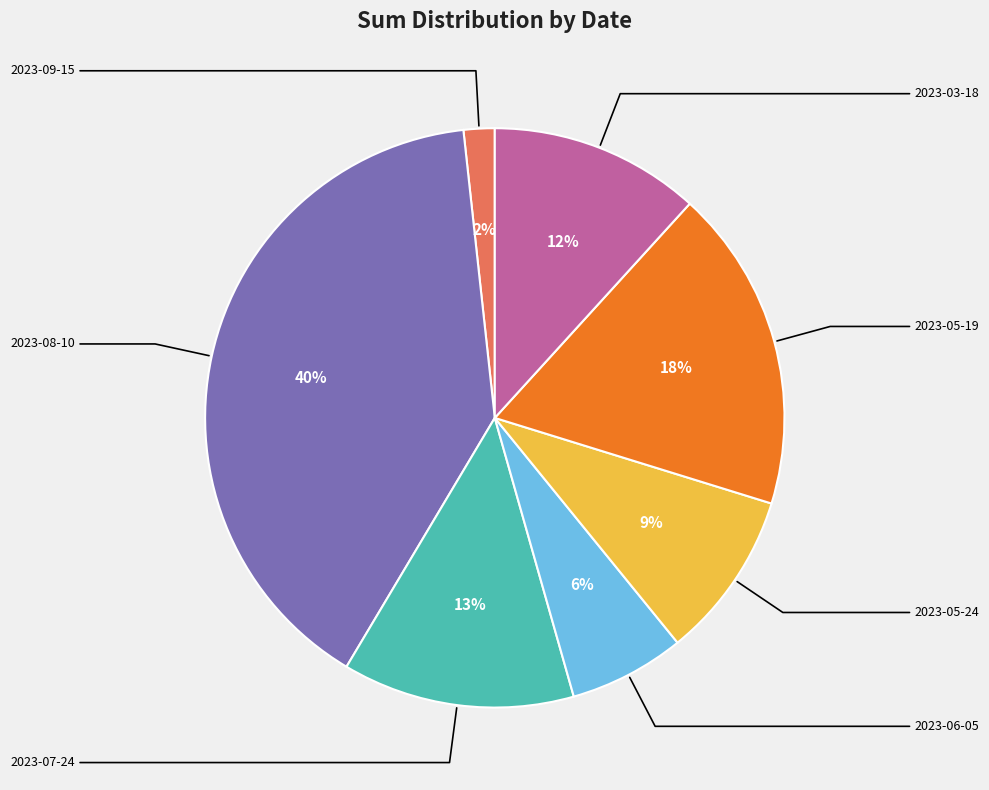

To the nearest percent, what is the difference between the largest and smallest slice percentages?

38%